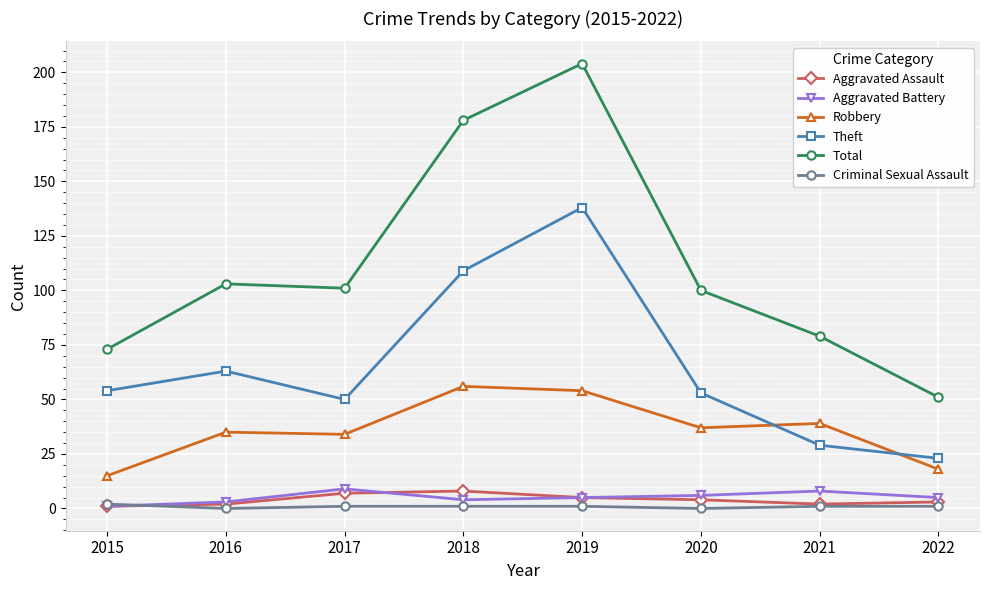

What is the minimum value for Robbery?

15